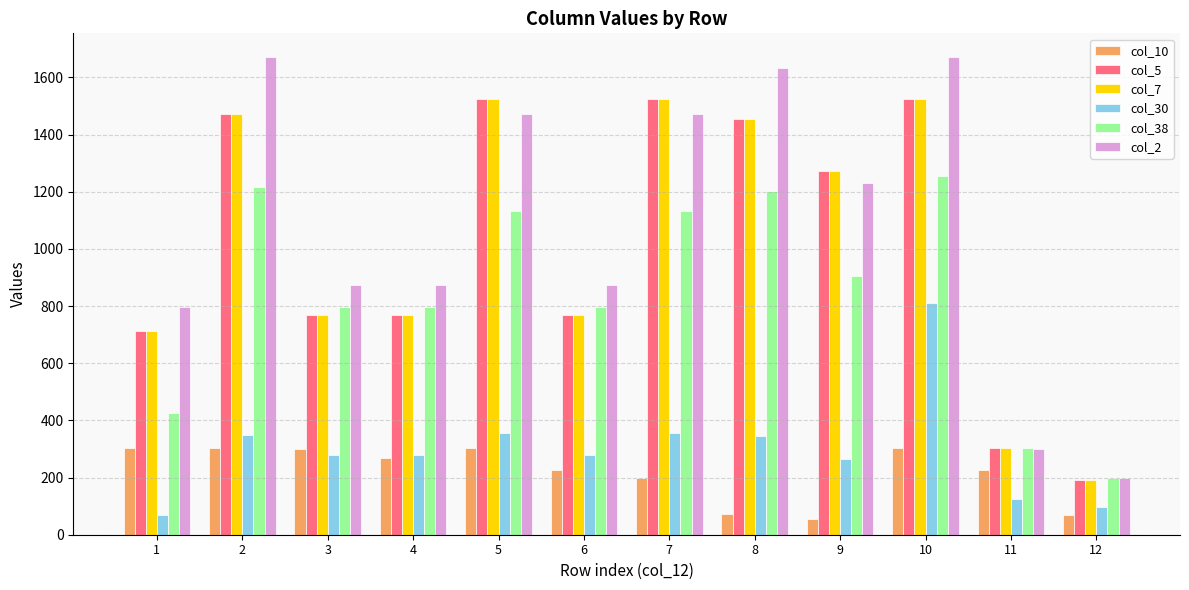

Which series has the largest total across all categories?

col_2